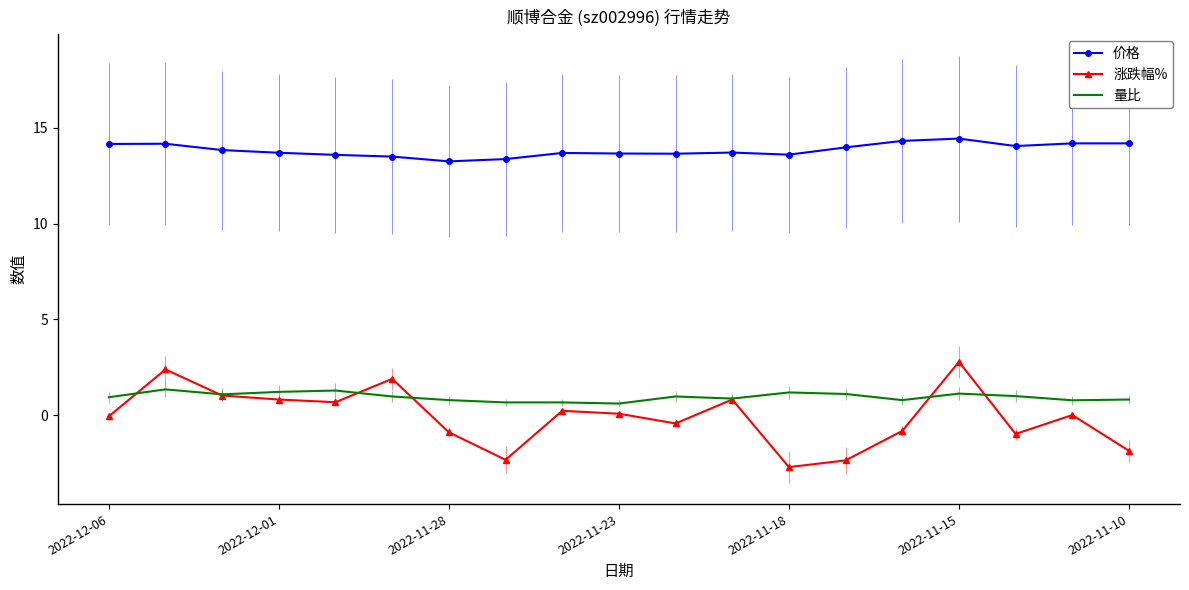

The 涨跌幅% series shows -2.7 at 2022-11-18. True or false?

True